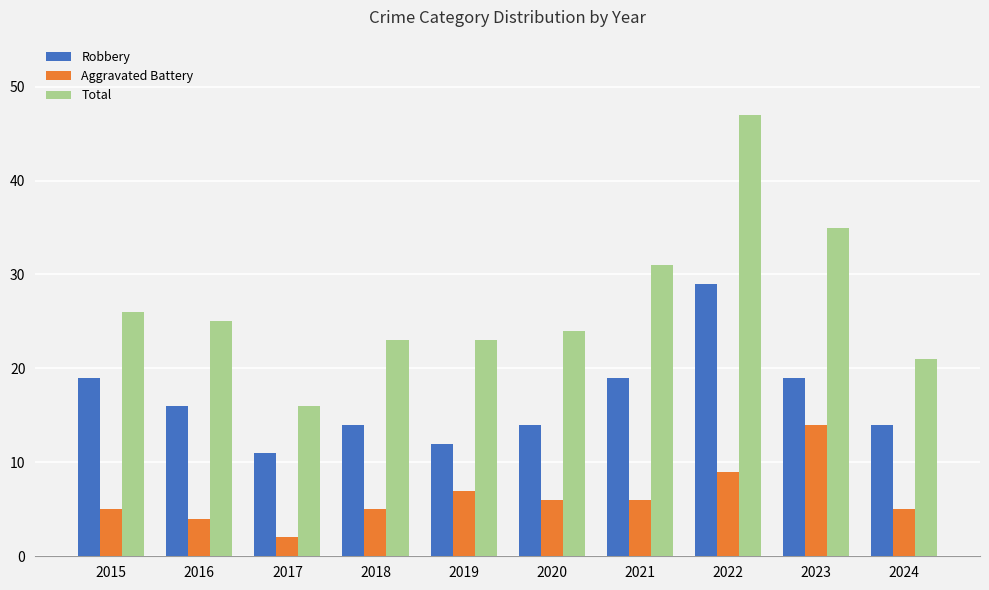

What is the value of the Aggravated Battery bar at the 4th from the left?

5